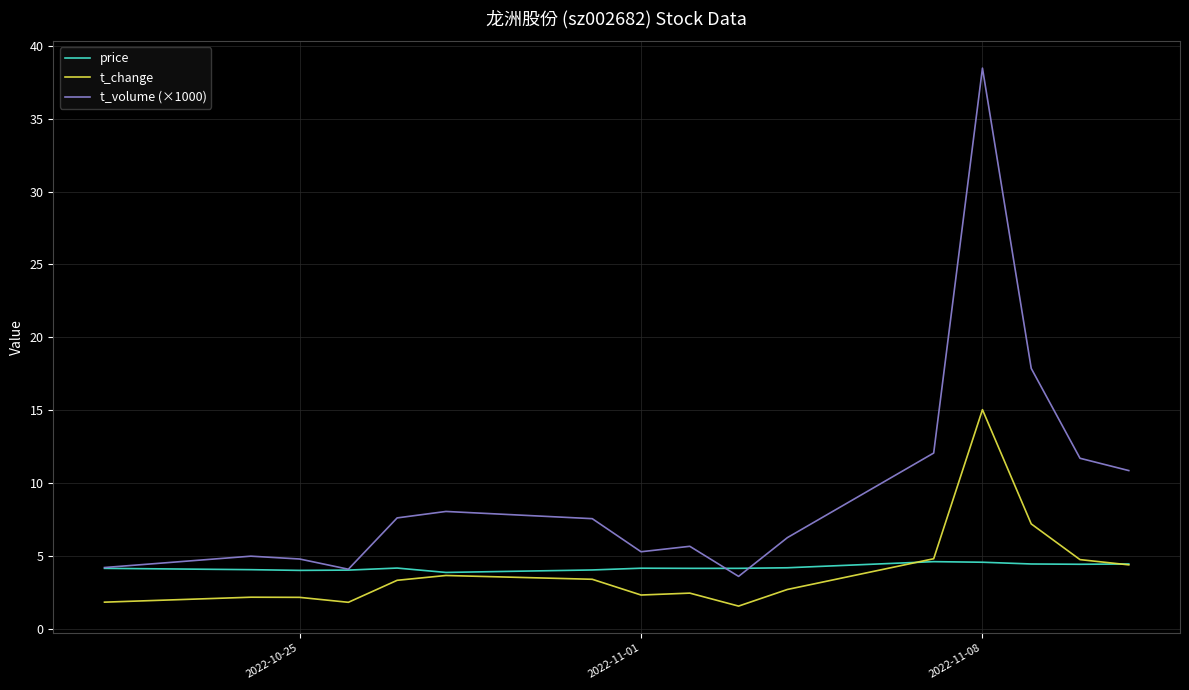

True or false: t_change and t_volume (×1000) intersect in this chart.

False